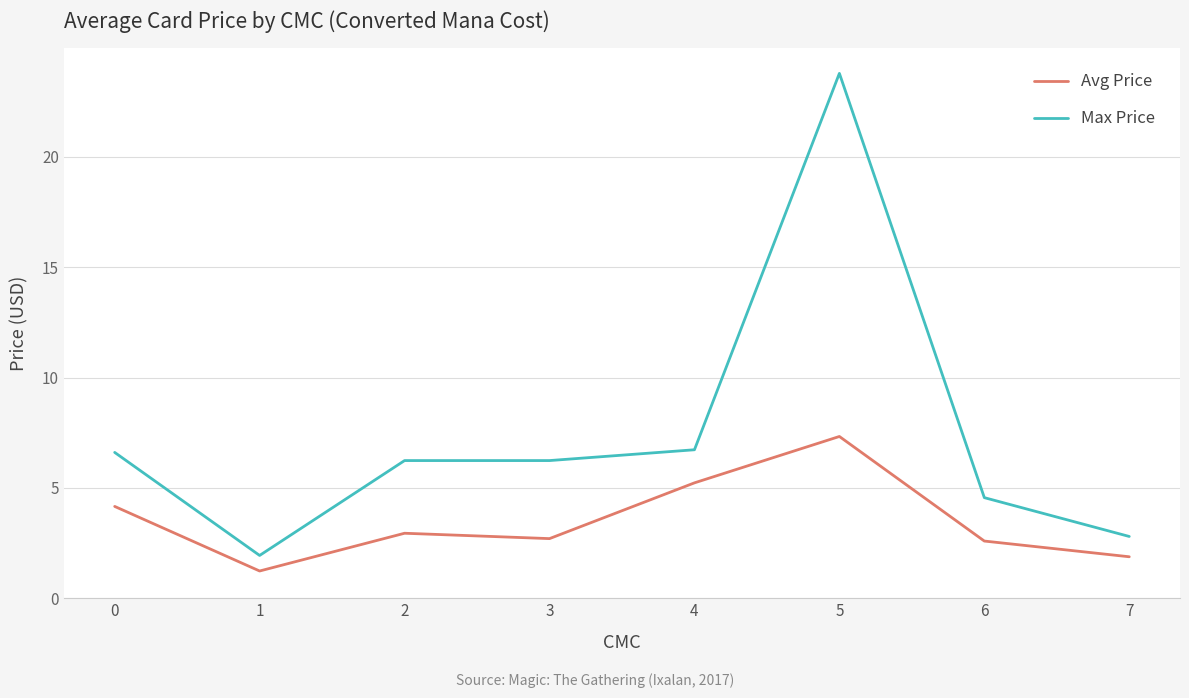

What is the difference between the highest and lowest values at 0?

2.4